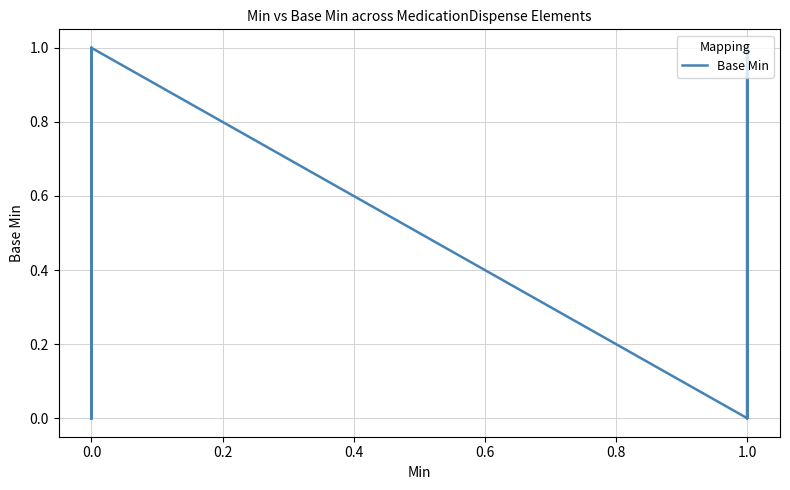

The value at 0.0 is 0. True or false?

False